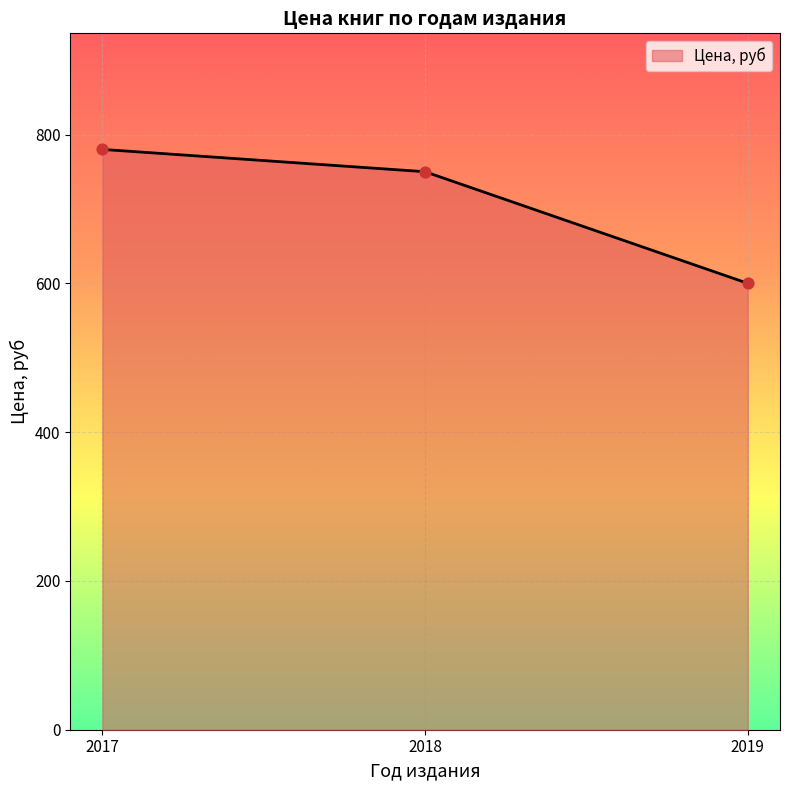

What is the ratio of the value at 2019 to the value at 2017?

0.8